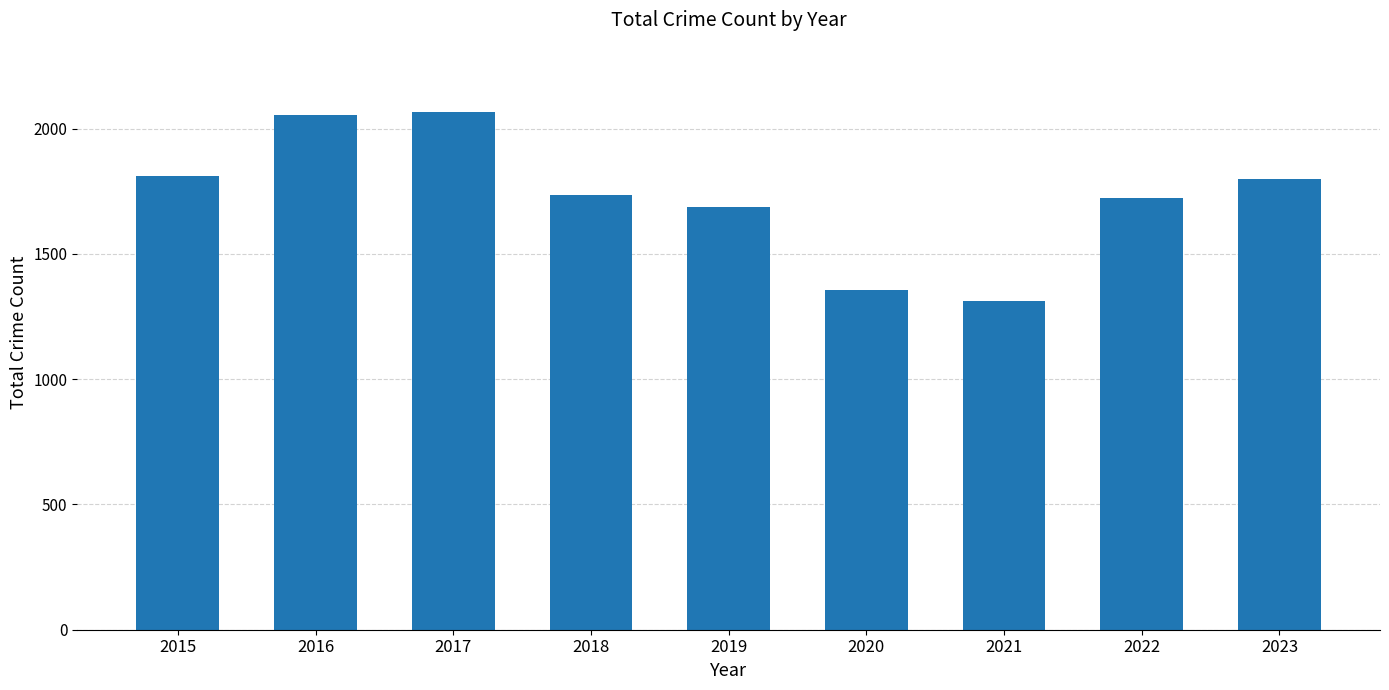

How many bars are there in total?

9